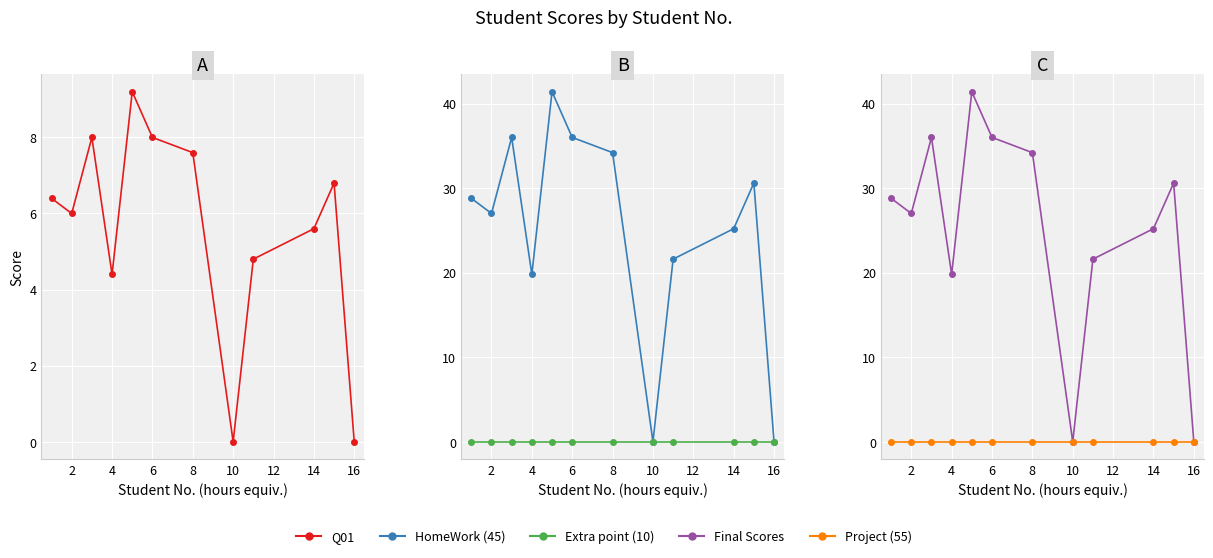

What are all the series names shown in the legend?

Q01, HomeWork (45), Extra point (10), Final Scores, Project (55)